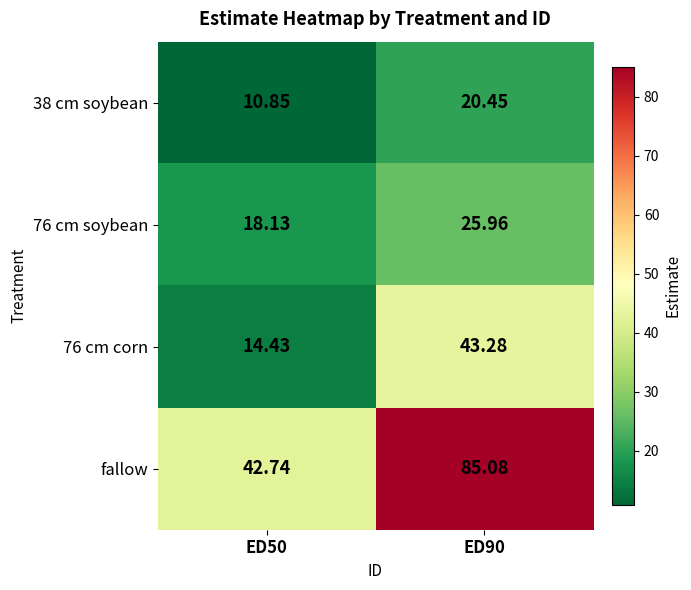

Is the value of 76 cm soybean at ED90 greater than the value of 76 cm corn at ED90?

No